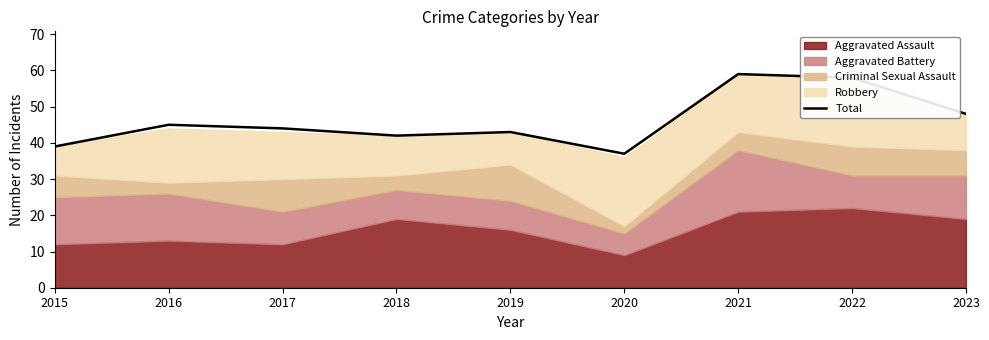

What is the minimum value for Total?

37